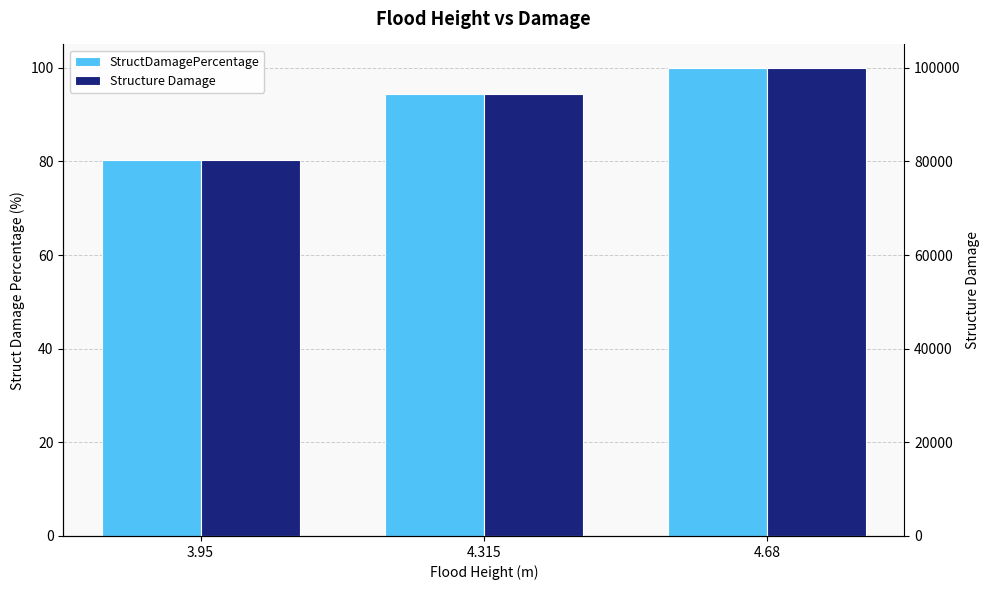

What are all the series names shown in the legend?

StructDamagePercentage, Structure Damage